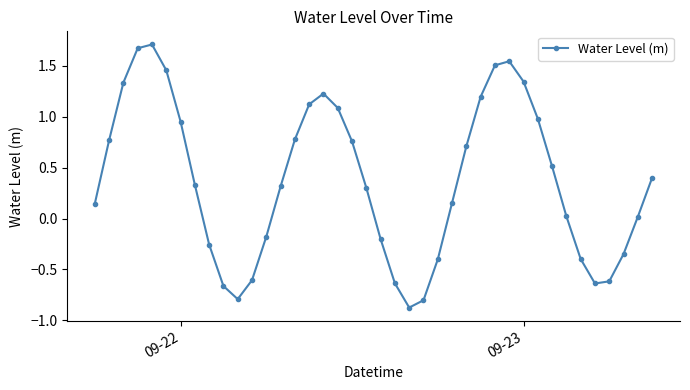

Count the number of values greater than 0.

26